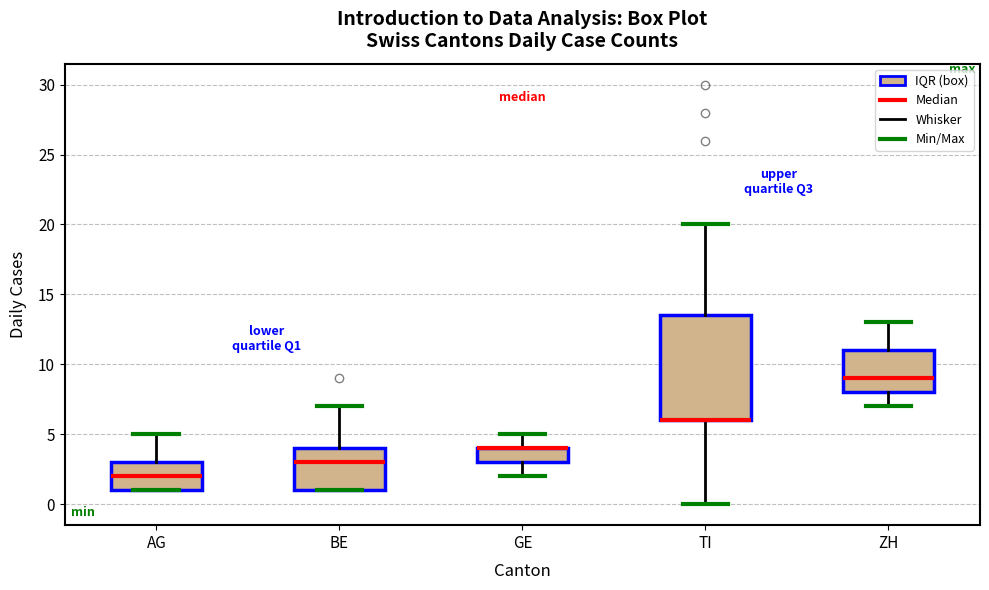

Reading left to right, transcribe this box plot: for each box, give where its median line is, the range the box spans, and where its two whiskers end, as read against the y-axis. The values are not printed on the chart, so give them approximately, as read against the axis.

AG: median 2.0, box 1.0 to 3.0, whiskers 1.0 to 5.0
BE: median 3.0, box 1.0 to 4.0, whiskers 1.0 to 7.0
GE: median 4.0 (drawn on the box's upper edge), box 3.0 to 4.0, whiskers 2.0 to 5.0
TI: median 6.0 (drawn on the box's lower edge), box 6.0 to 13.5, whiskers 0.0 to 20.0
ZH: median 9.0, box 8.0 to 11.0, whiskers 7.0 to 13.0